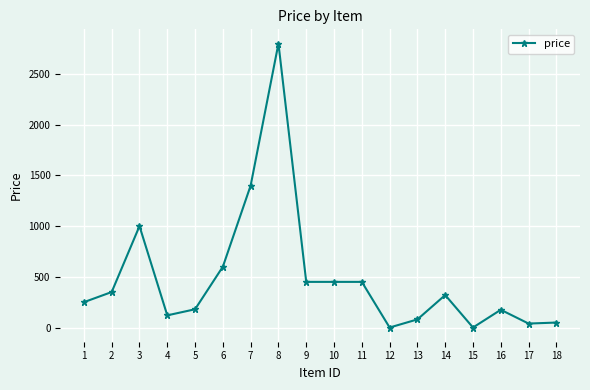

True or false: the data shows 175 at 16.

True